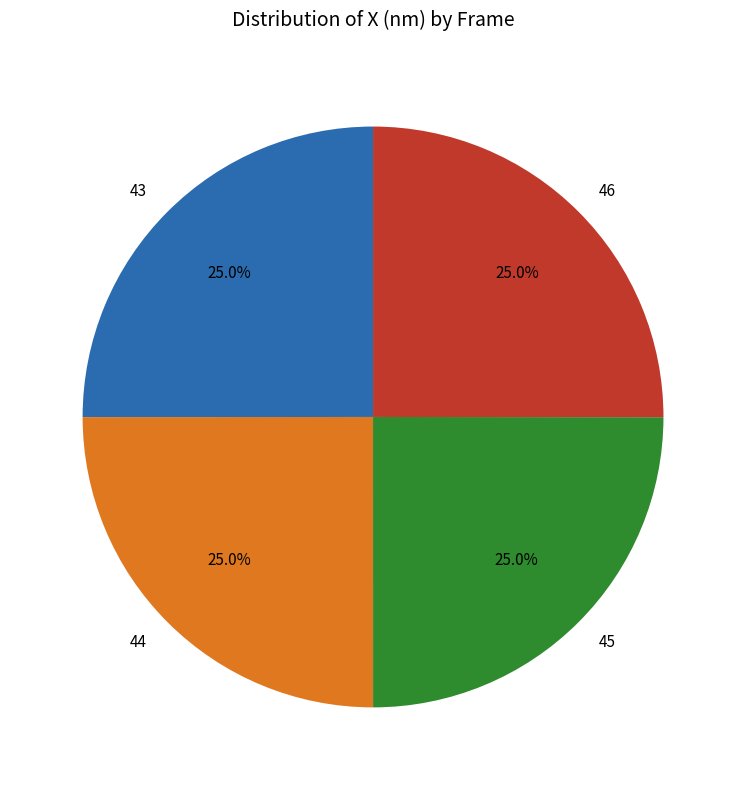

Is there any slice that represents more than half of the pie?

No